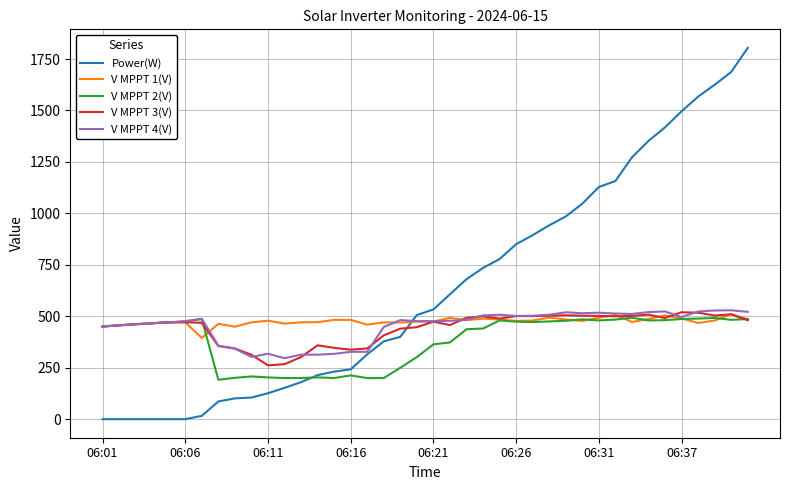

Which series ends up on top after the final intersection of Power(W) and V MPPT 1(V)?

Power(W)